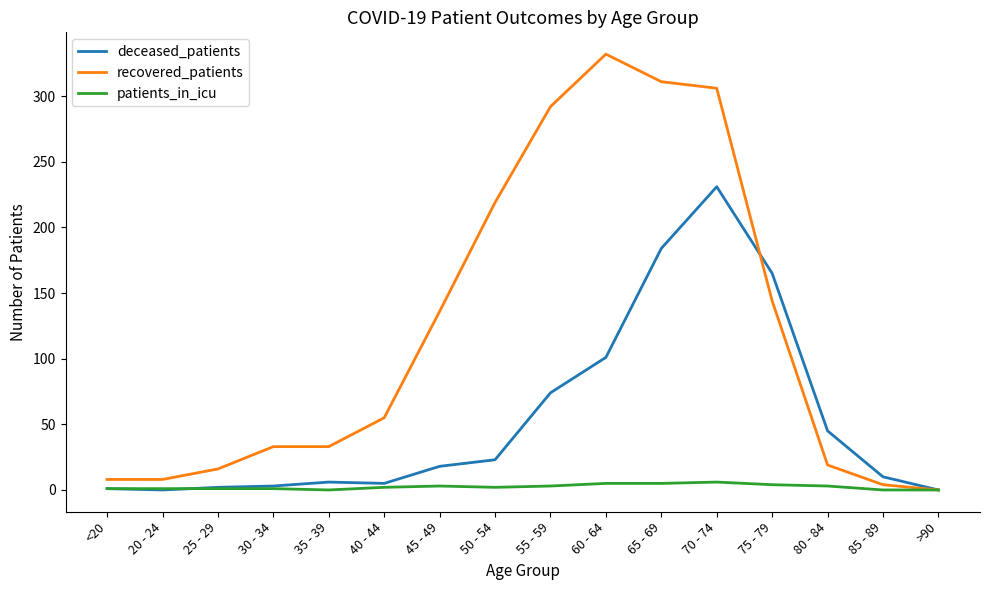

Which series has the widest spread of values?

recovered_patients